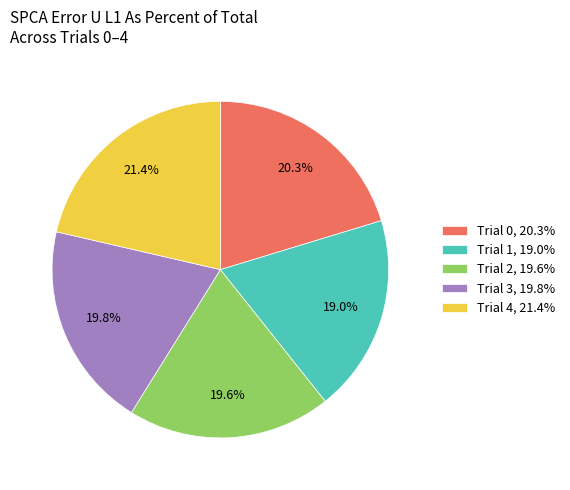

What percentage is the Trial 3 slice, to the nearest percent?

20%